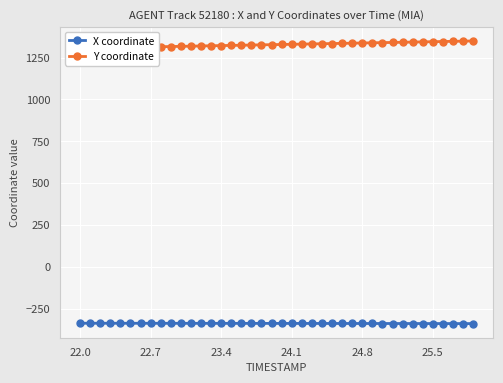

True or false: X coordinate and Y coordinate cross at least once.

False